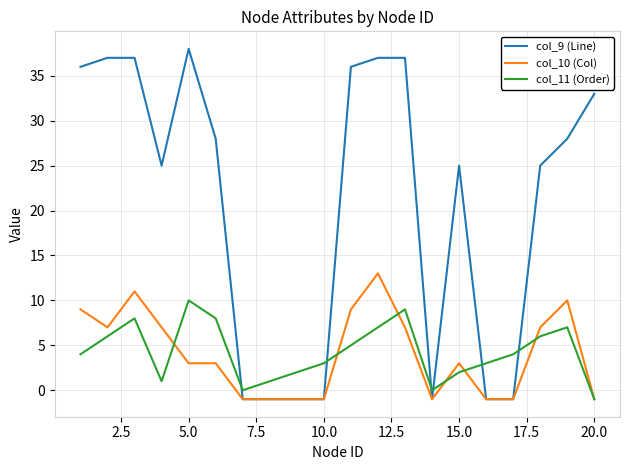

Which series has the largest total across all categories?

col_9 (Line)